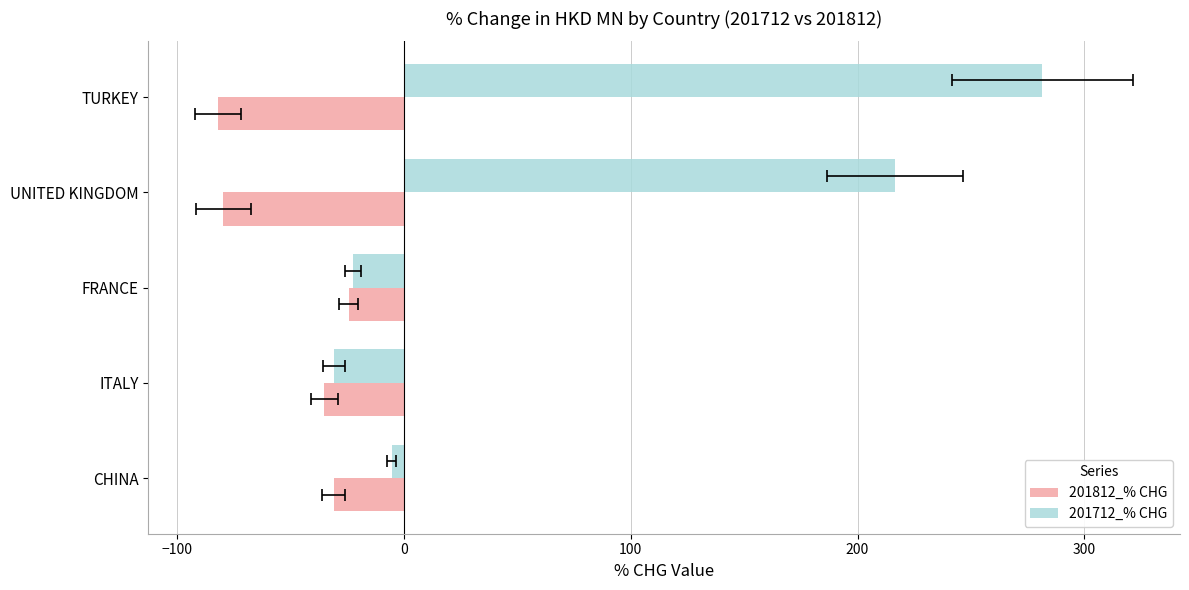

Rank the series by their maximum value, from lowest to highest.

201812_% CHG, 201712_% CHG